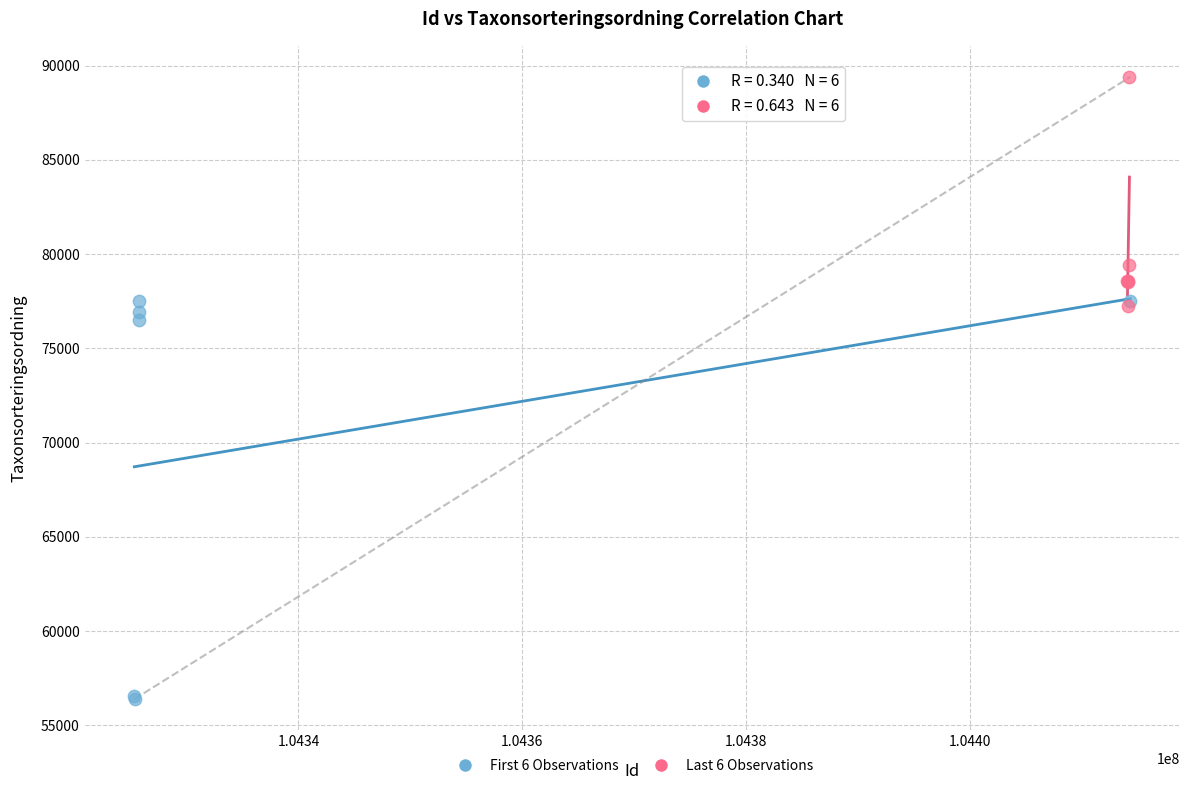

Which series has the widest spread of Y values?

First 6 Observations